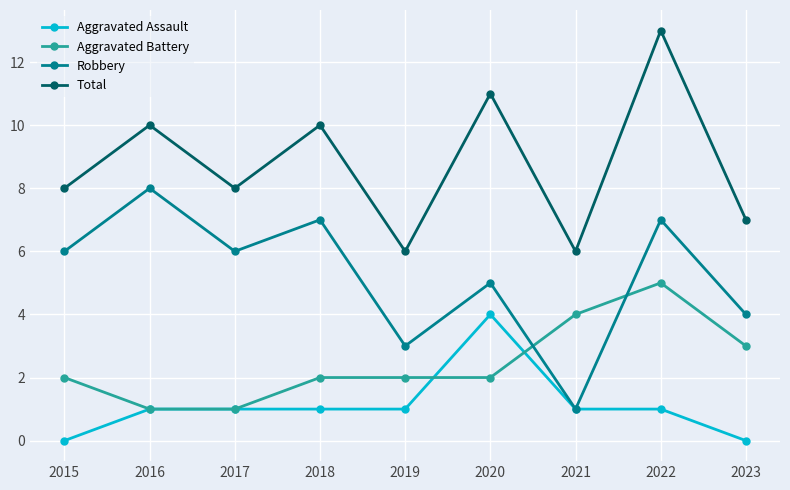

Reading left to right, extract all data points from this chart.

Aggravated Assault: 0	1	1	1	1	4	1	1	0
Aggravated Battery: 2	1	1	2	2	2	4	5	3
Robbery: 6	8	6	7	3	5	1	7	4
Total: 8	10	8	10	6	11	6	13	7